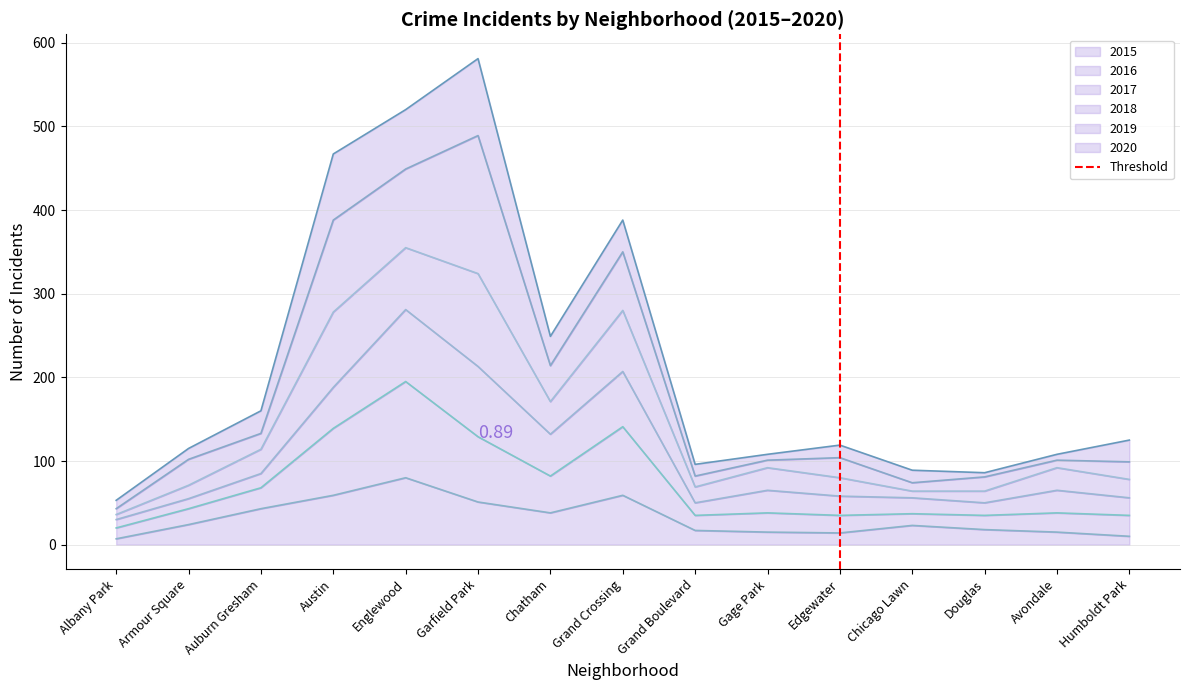

At which label is the value closest to 0?

Edgewater